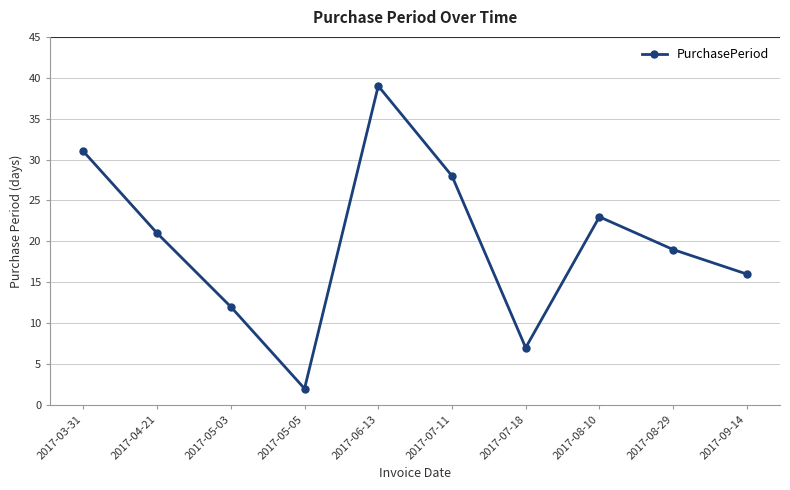

What is the label of the 1st point from the left?

2017-03-31